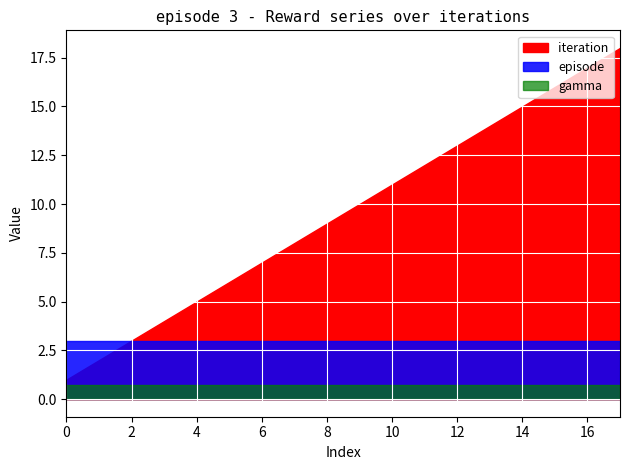

True or false: episode and gamma intersect in this chart.

False